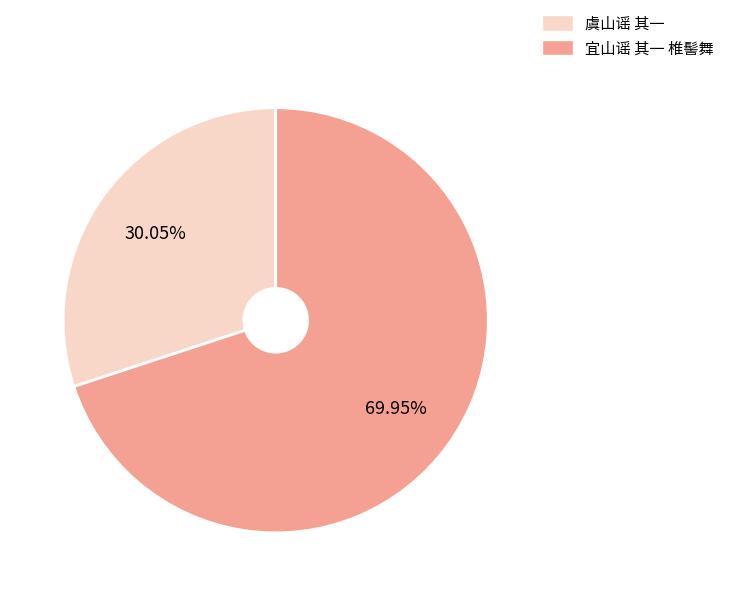

True or false: 宜山谣 其一 椎髻舞 accounts for 57% of the total.

False